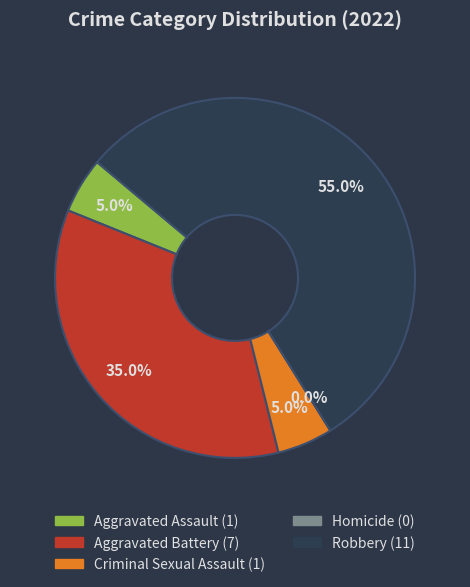

To the nearest percent, what is the combined percentage of Robbery and Criminal Sexual Assault?

60%